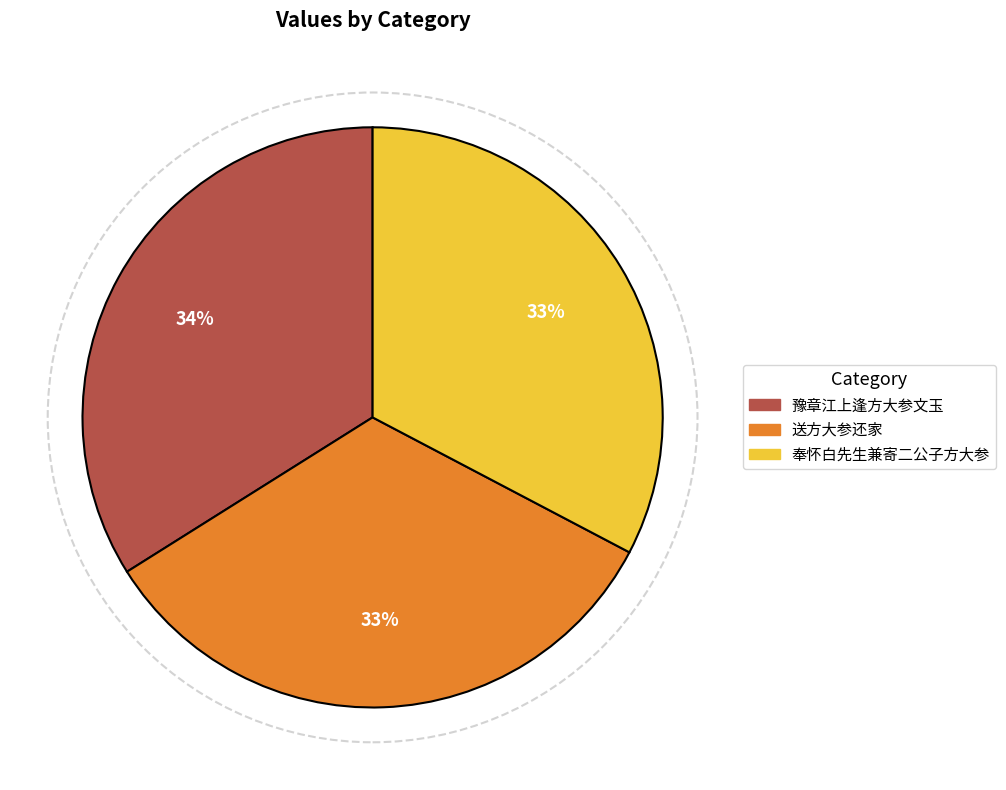

How many slices are in this pie chart?

3